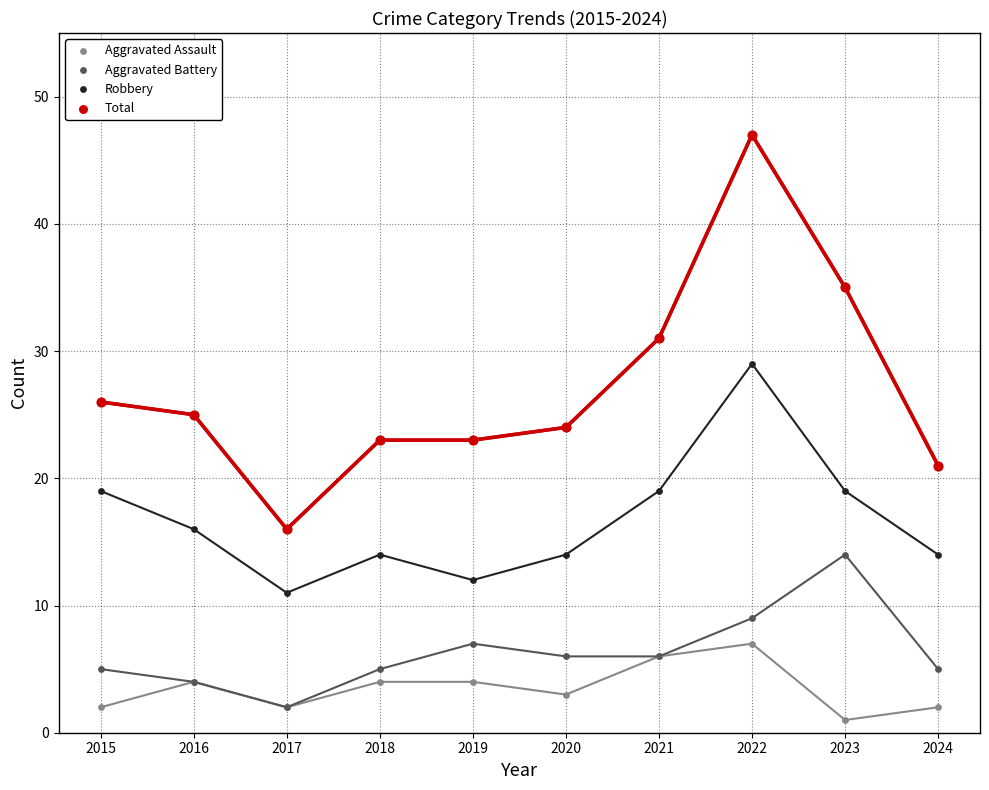

Which series contains the lowest Y value?

Aggravated Assault